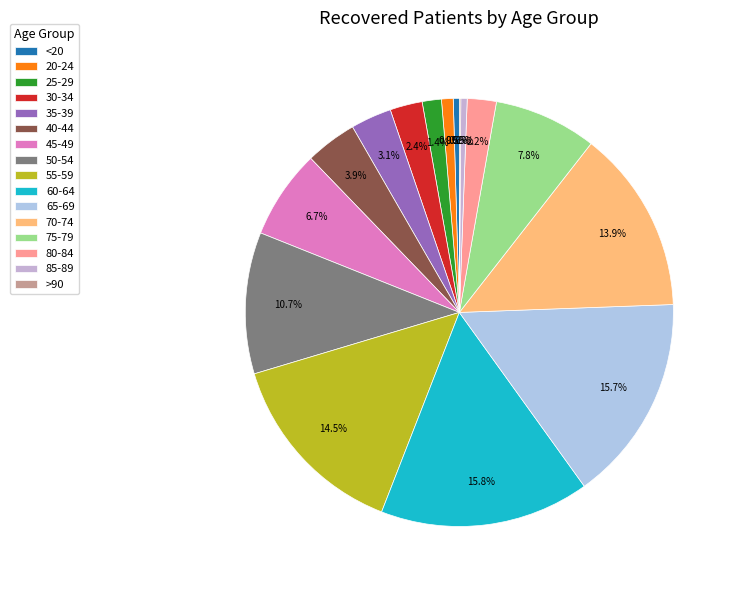

To the nearest percent, what is the combined percentage of <20 and 30-34?

3%